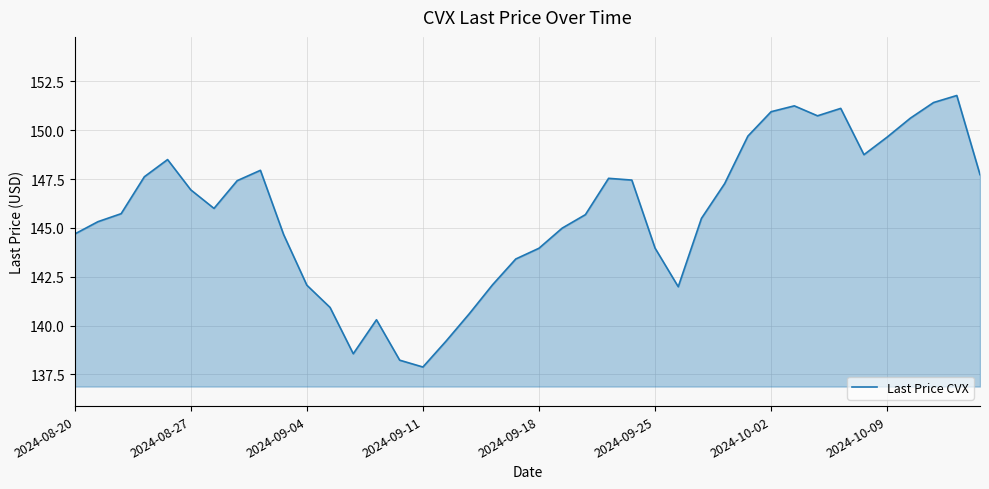

What is the smallest value displayed?

137.9